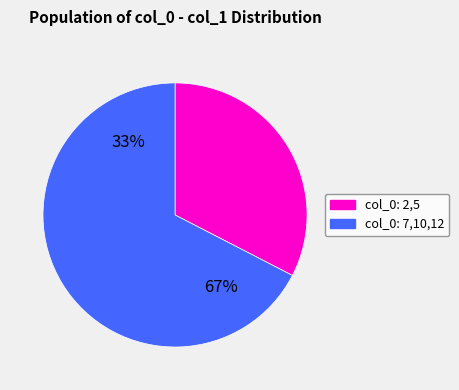

Is it true that 5 is 34% of the pie?

False